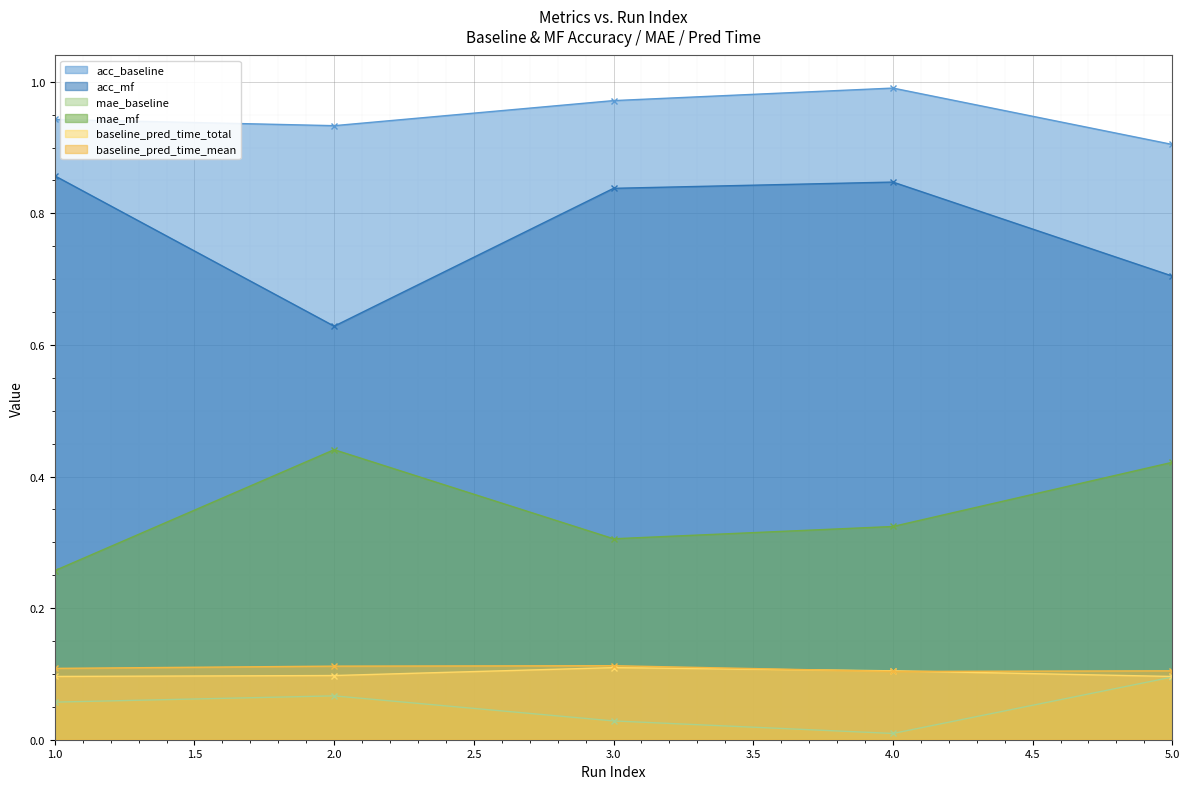

Reading right to left, what are all the values shown in this chart?

acc_baseline: 0.9	1.0	1.0	0.9	0.9
acc_mf: 0.7	0.8	0.8	0.6	0.9
mae_baseline: 0.1	0.0	0.0	0.1	0.1
mae_mf: 0.4	0.3	0.3	0.4	0.3
baseline_pred_time_total: 0.1	0.1	0.1	0.1	0.1
baseline_pred_time_mean: 0.1	0.1	0.1	0.1	0.1